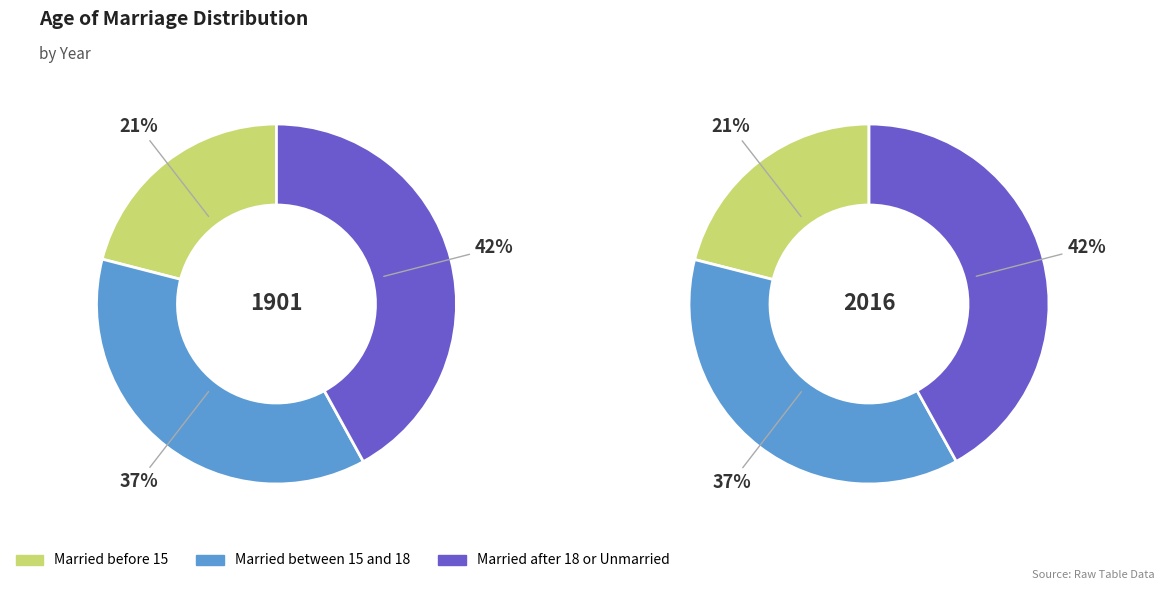

Is 2016 the majority of the pie?

No